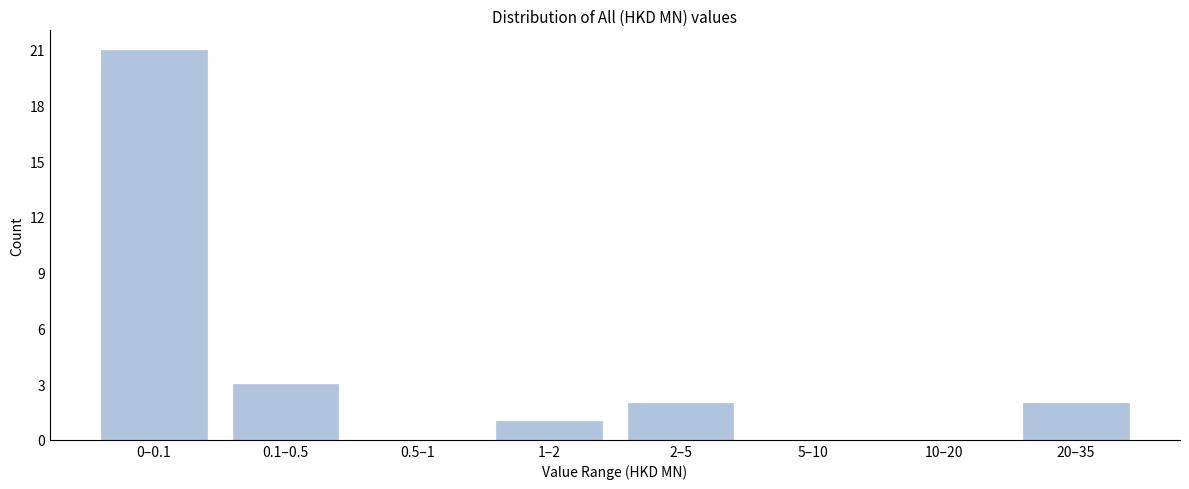

Reading left to right, extract all data points from this chart.

0–0.1=21	0.1–0.5=3	0.5–1=0	1–2=1	2–5=2	5–10=0	10–20=0	20–35=2